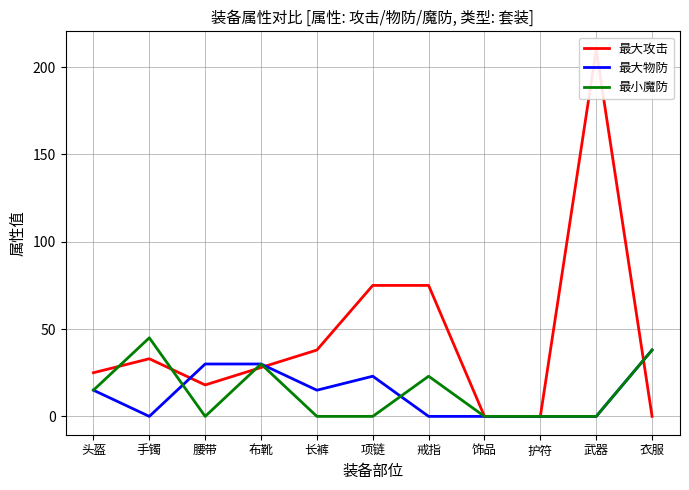

What is the difference between the second highest and minimum values in the 最大物防 series?

30